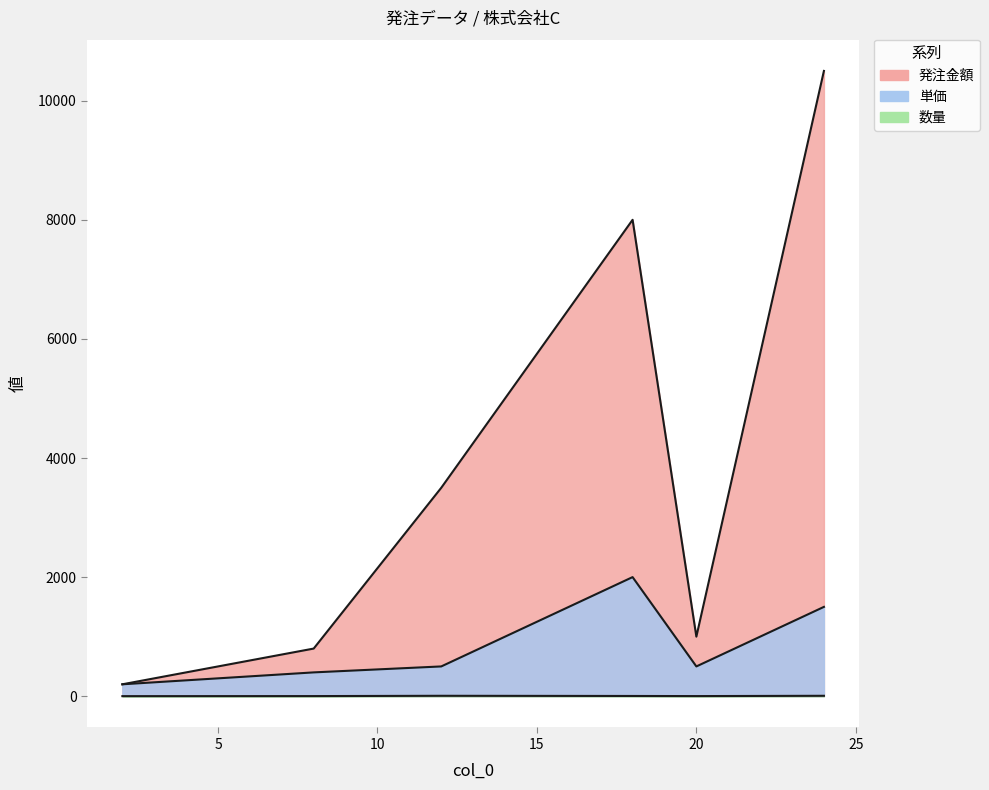

What is the difference between the 単価 values at 18 and 2?

1800